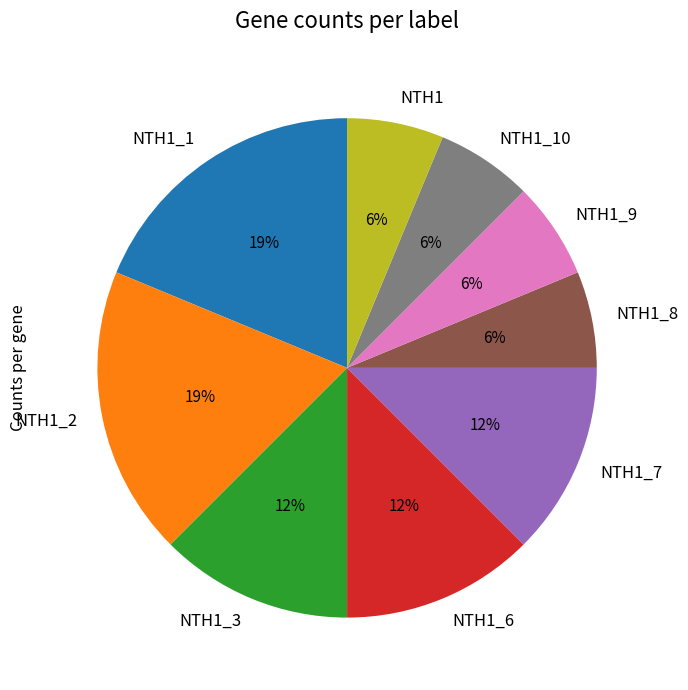

How many slices are in this pie chart?

9